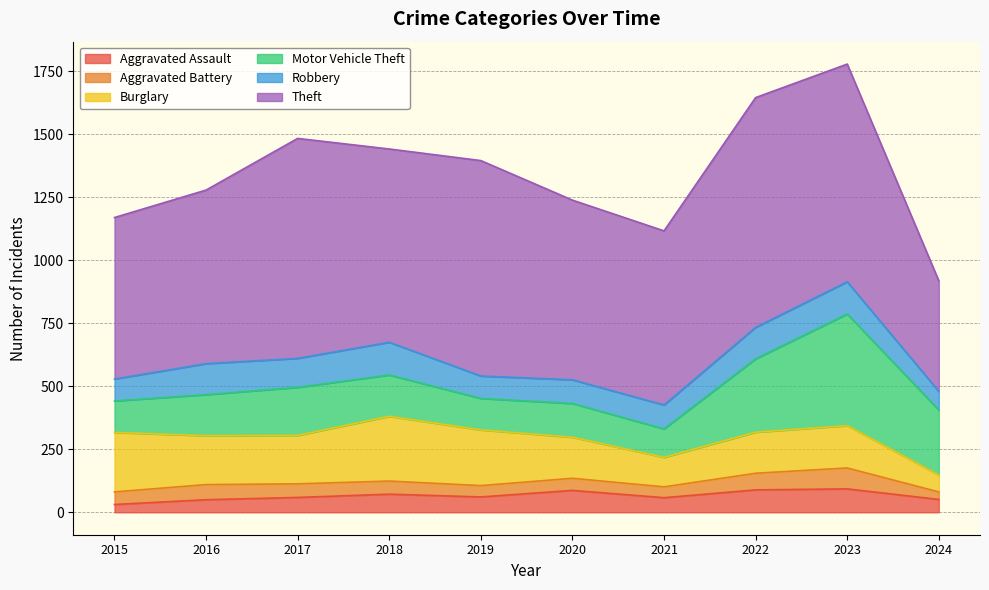

True or false: Aggravated Assault and Motor Vehicle Theft cross at least once.

False